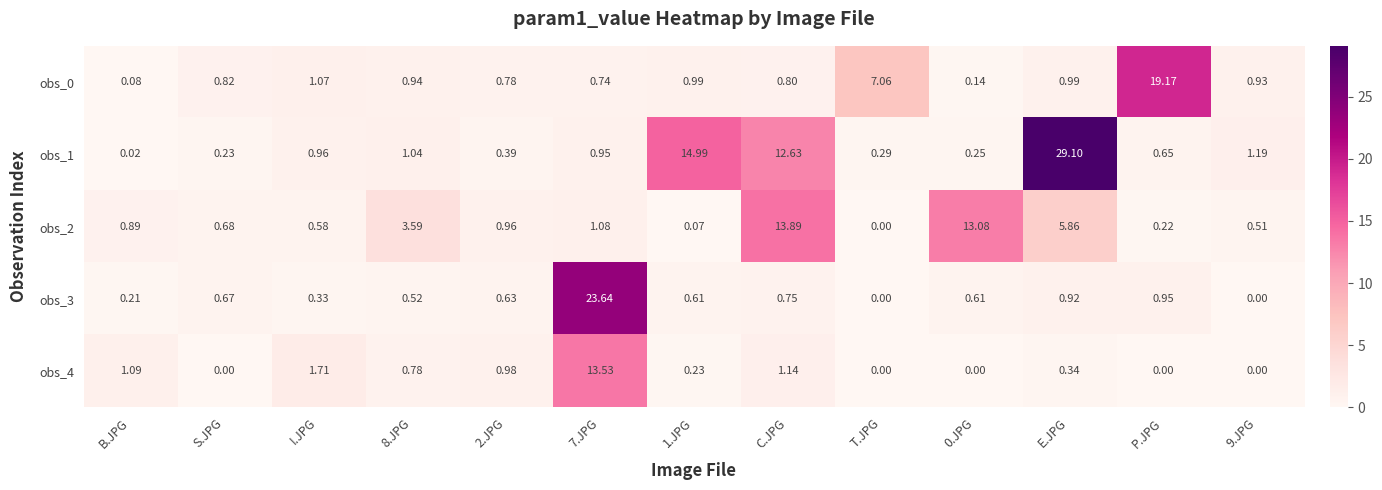

At which label is obs_0 closest to 9?

T.JPG